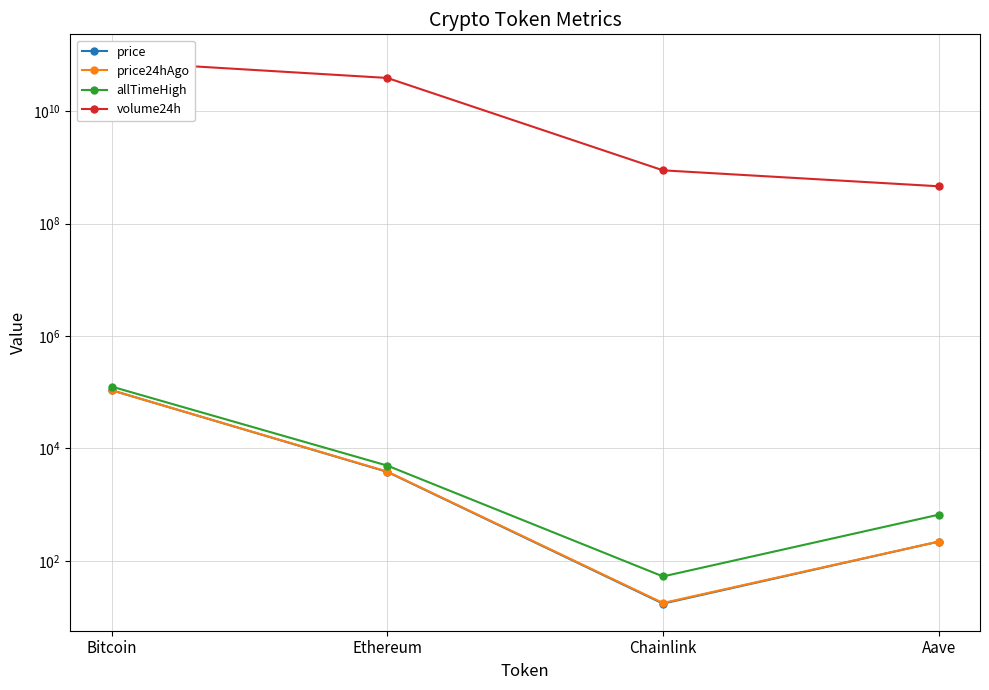

What is the smallest value displayed?

17.3